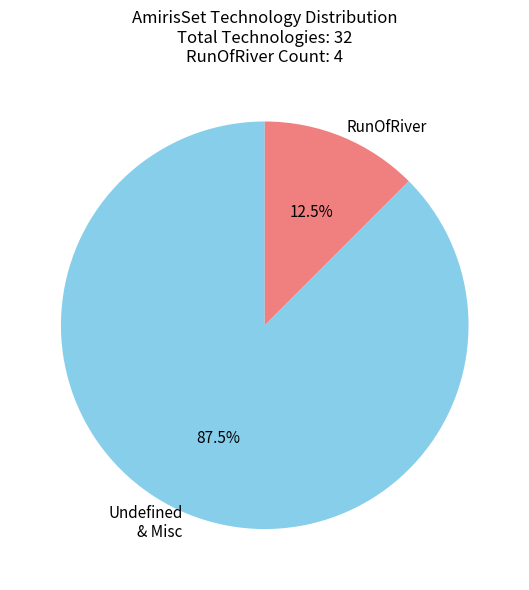

Which slice is the smallest?

RunOfRiver